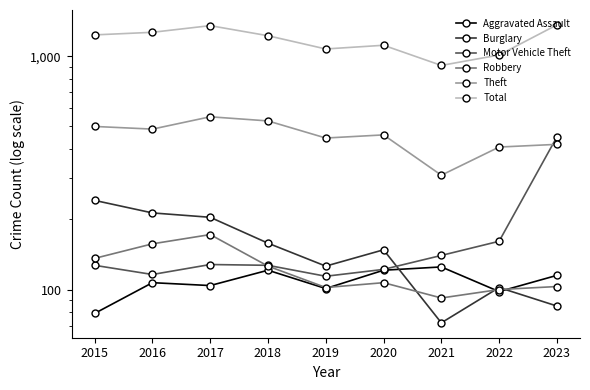

What is the maximum value shown in the chart?

1362